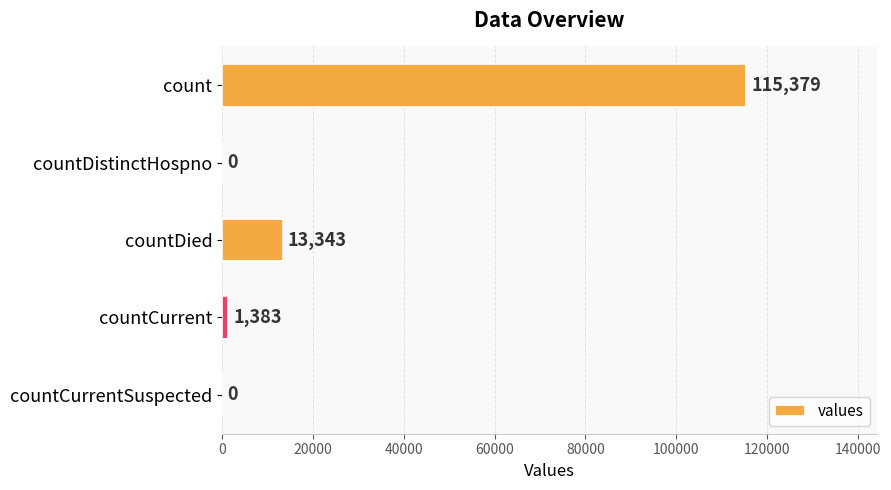

At which category does the chart reach its peak across all series?

count